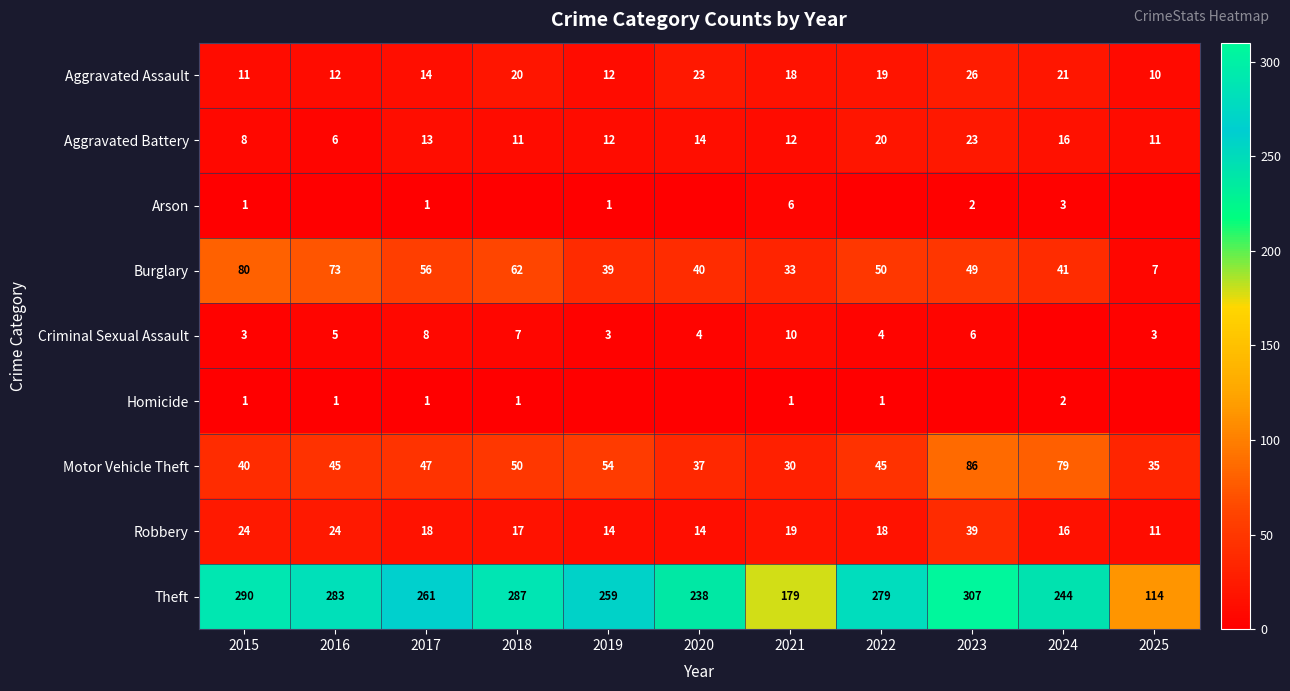

At which label does Robbery reach its minimum?

2025